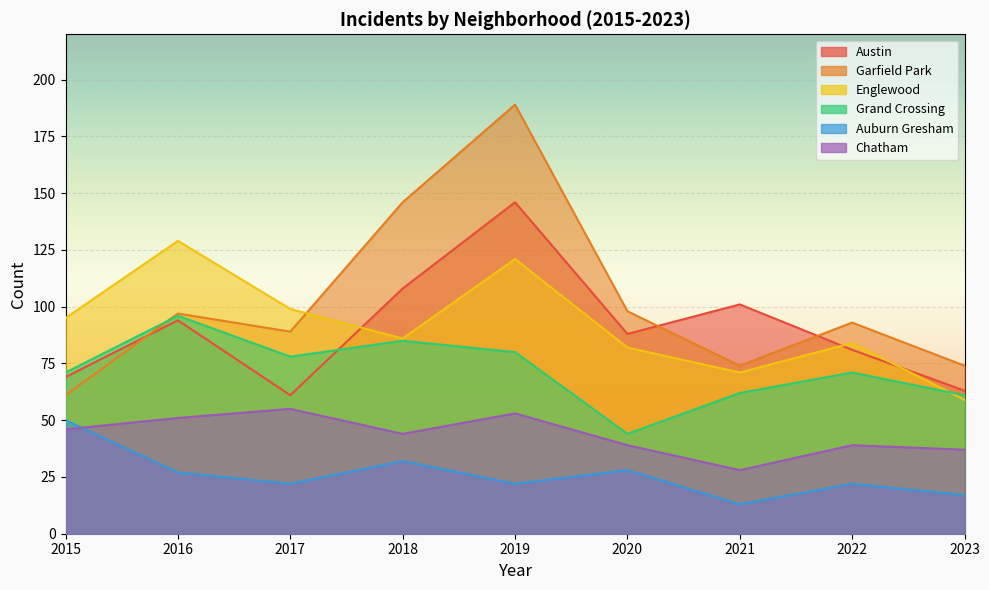

At which category is the sum across all series the highest?

2019